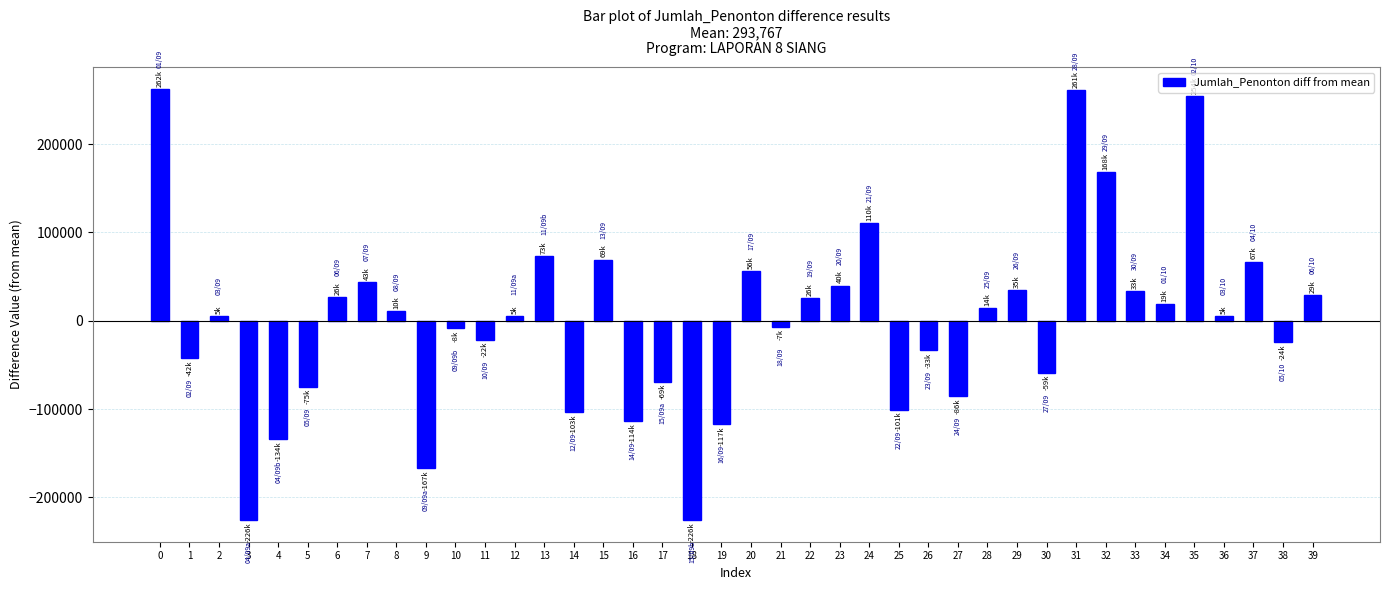

Does the chart contain stacked bars?

No